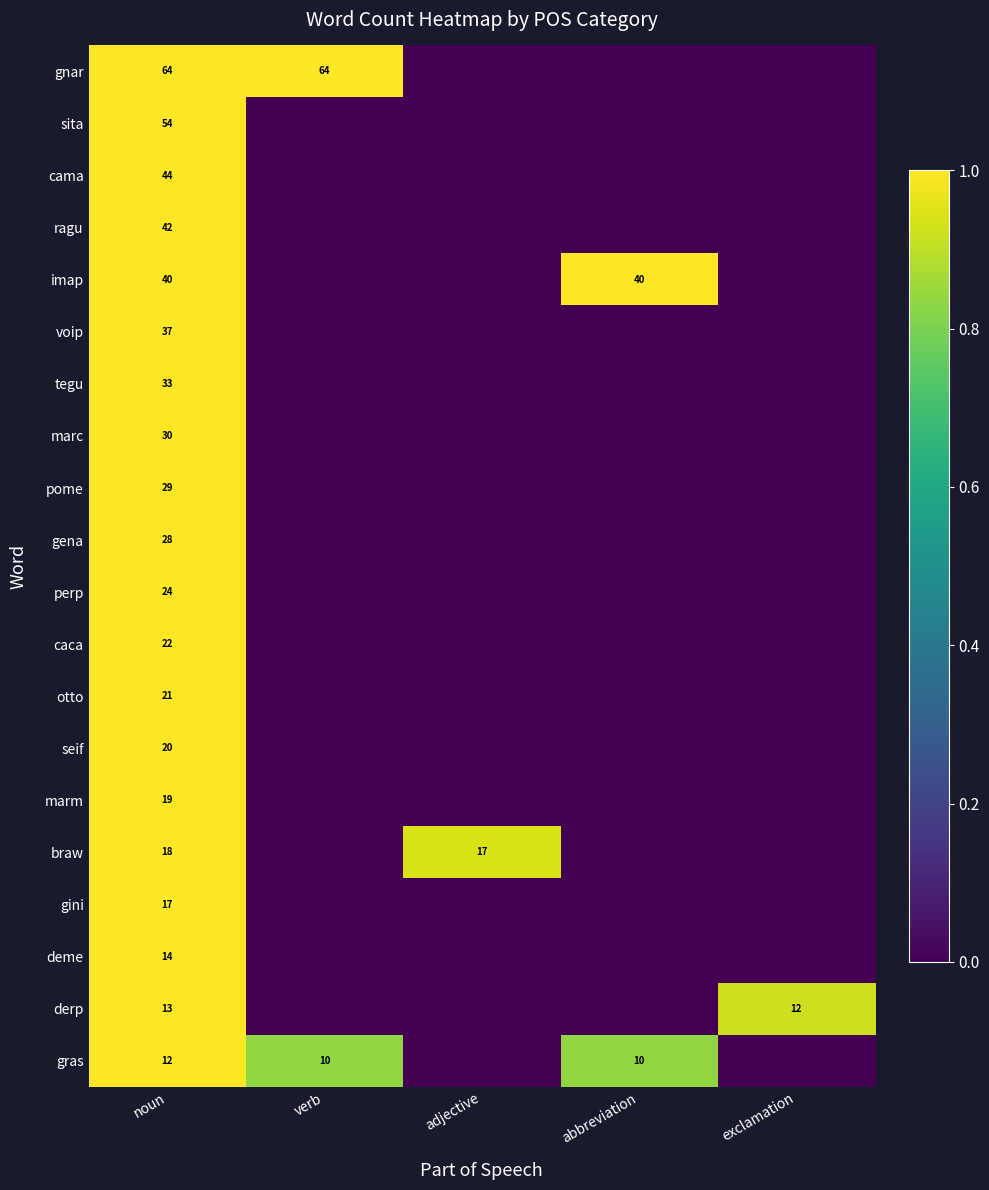

What is the sum of the gras values at noun and abbreviation?

22